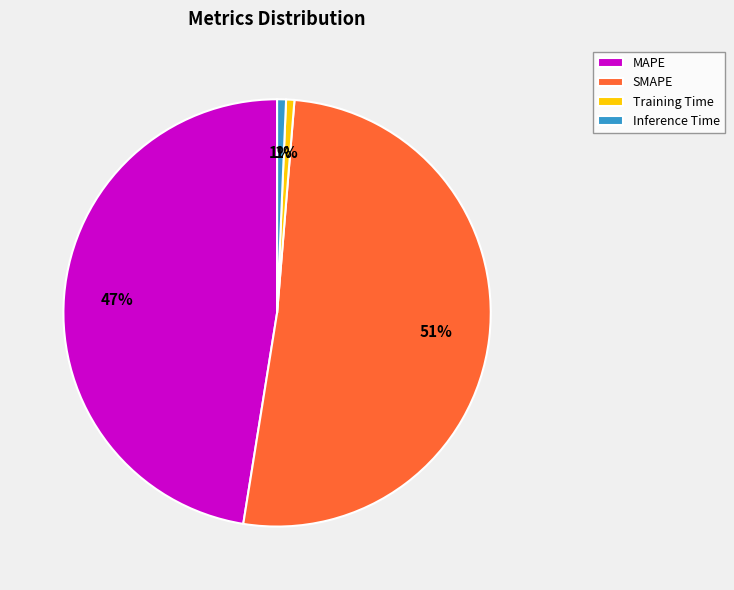

Is there any slice that represents more than half of the pie?

Yes